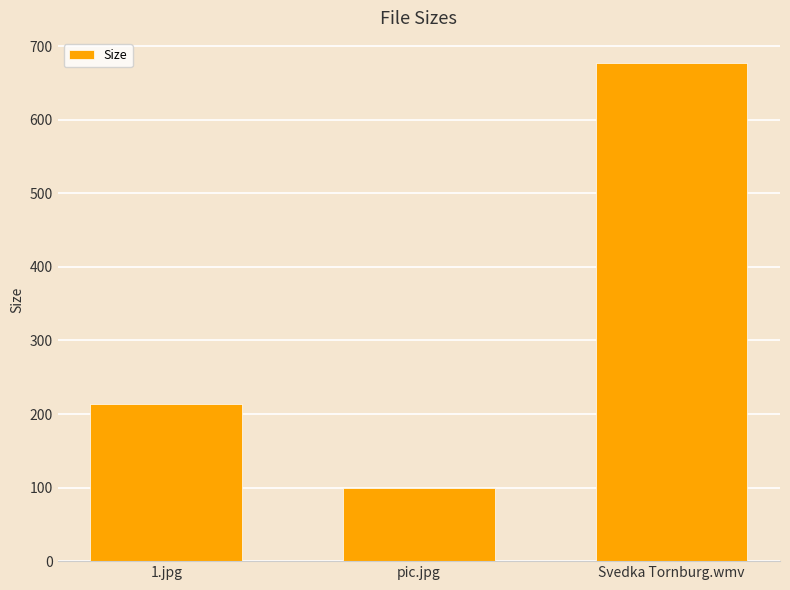

Between 1.jpg and pic.jpg, which is larger?

1.jpg